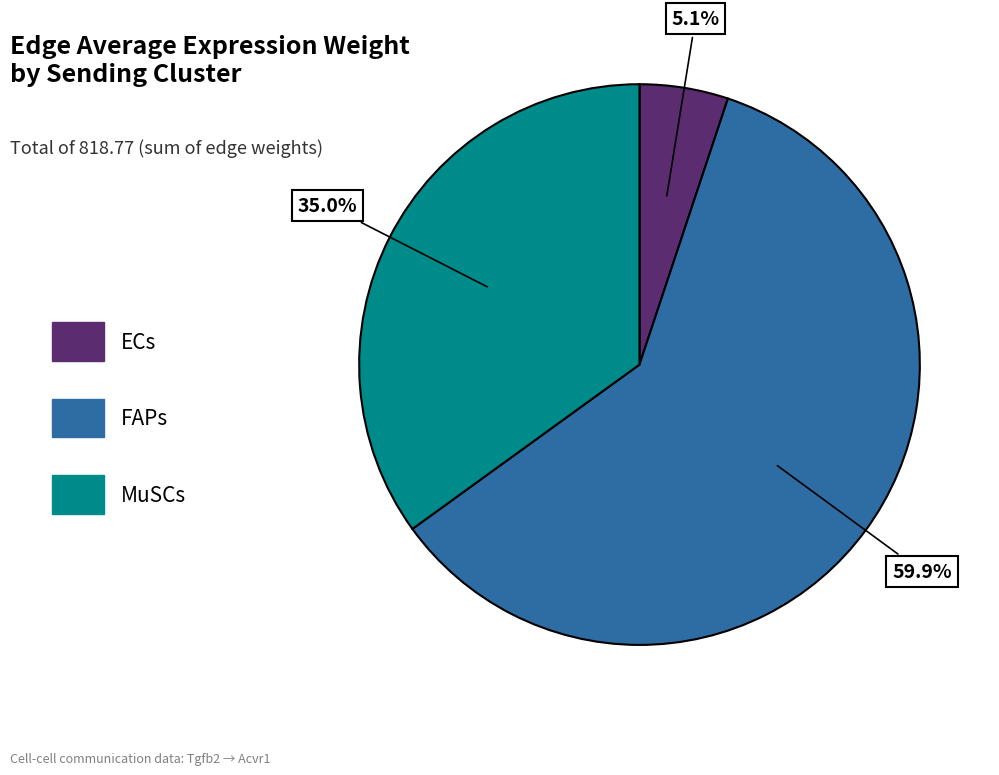

Count the number of slices in the pie.

3